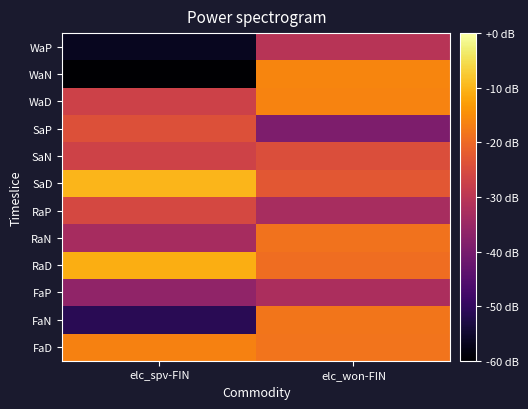

Which label corresponds to the largest value in the chart?

elc_spv-FIN